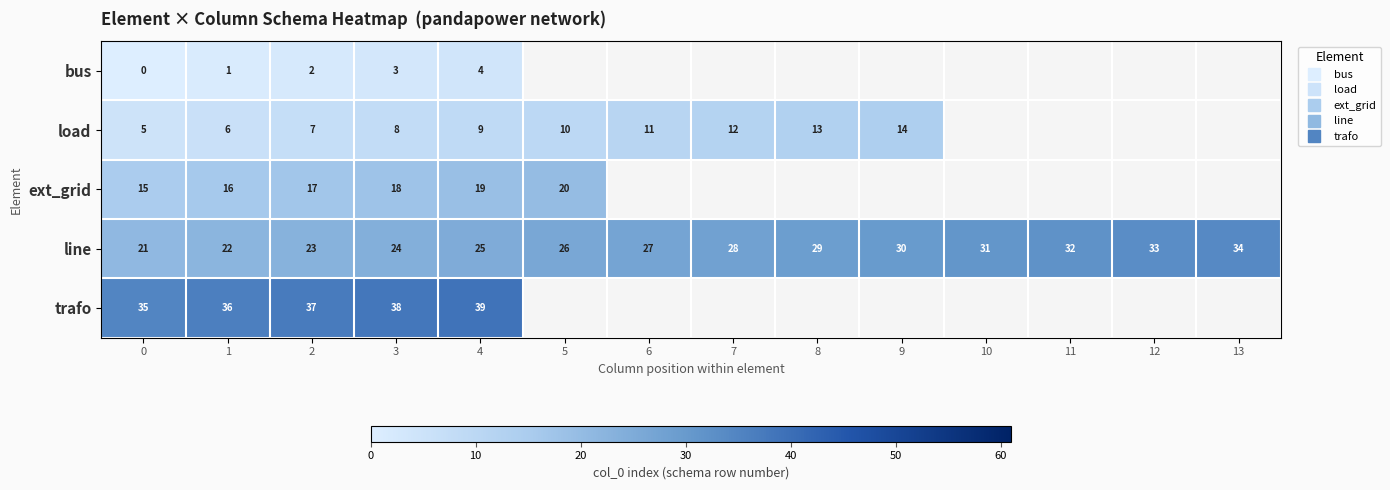

Which category has the highest value across all series?

4